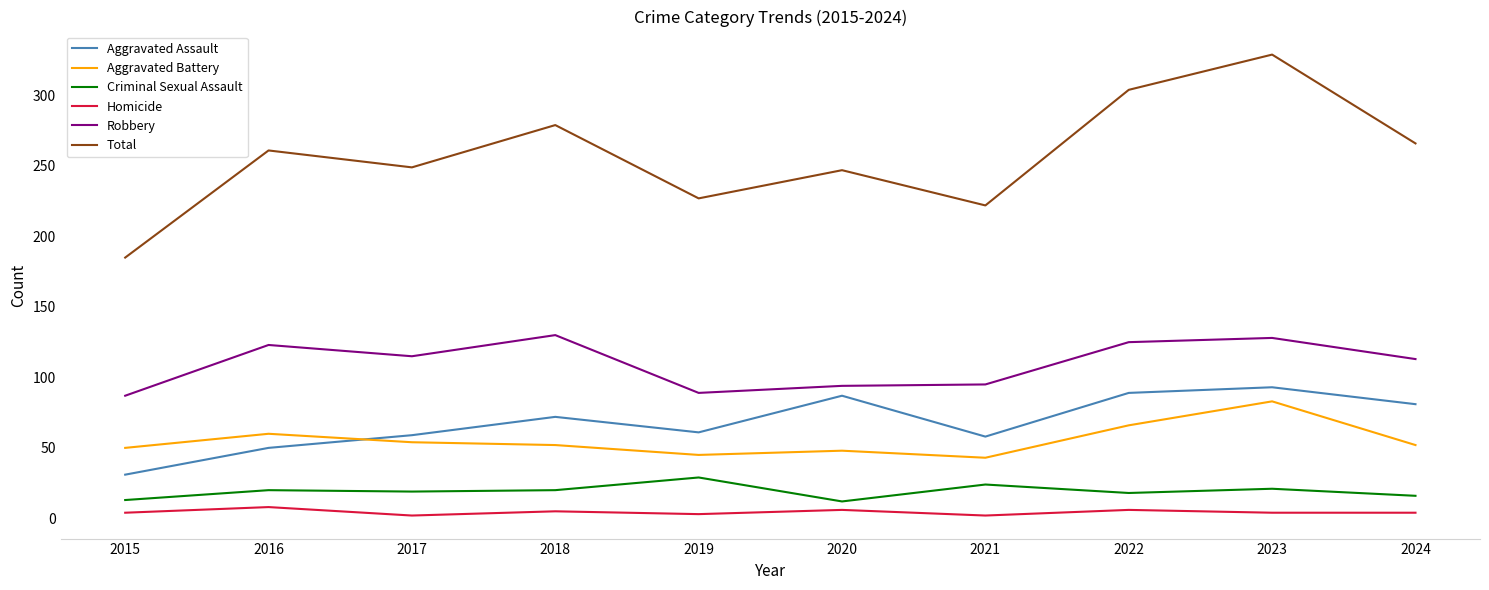

Is the value of Homicide at 2015 greater than the value of Aggravated Battery at 2024?

No